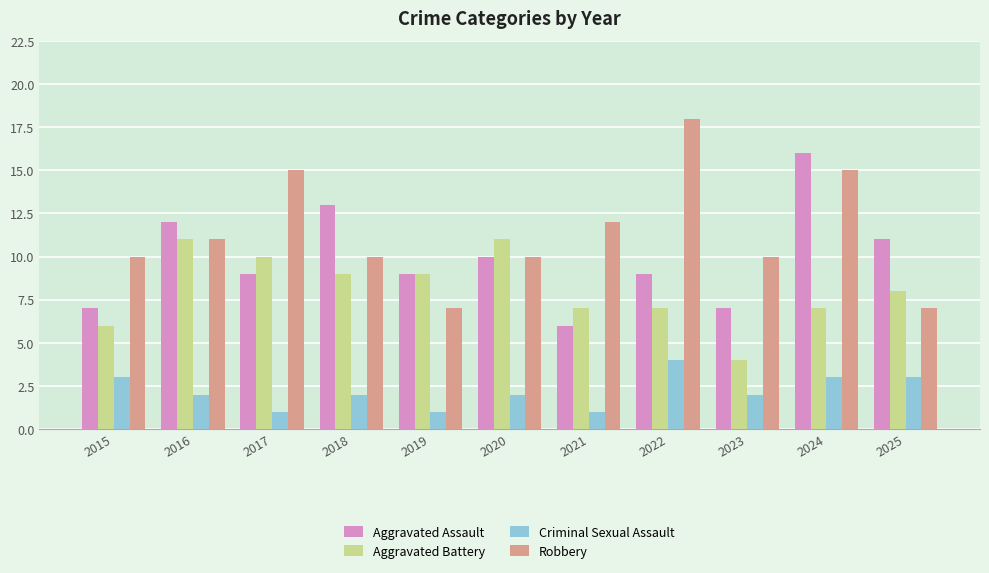

At how many categories does at least one series exceed 17?

1